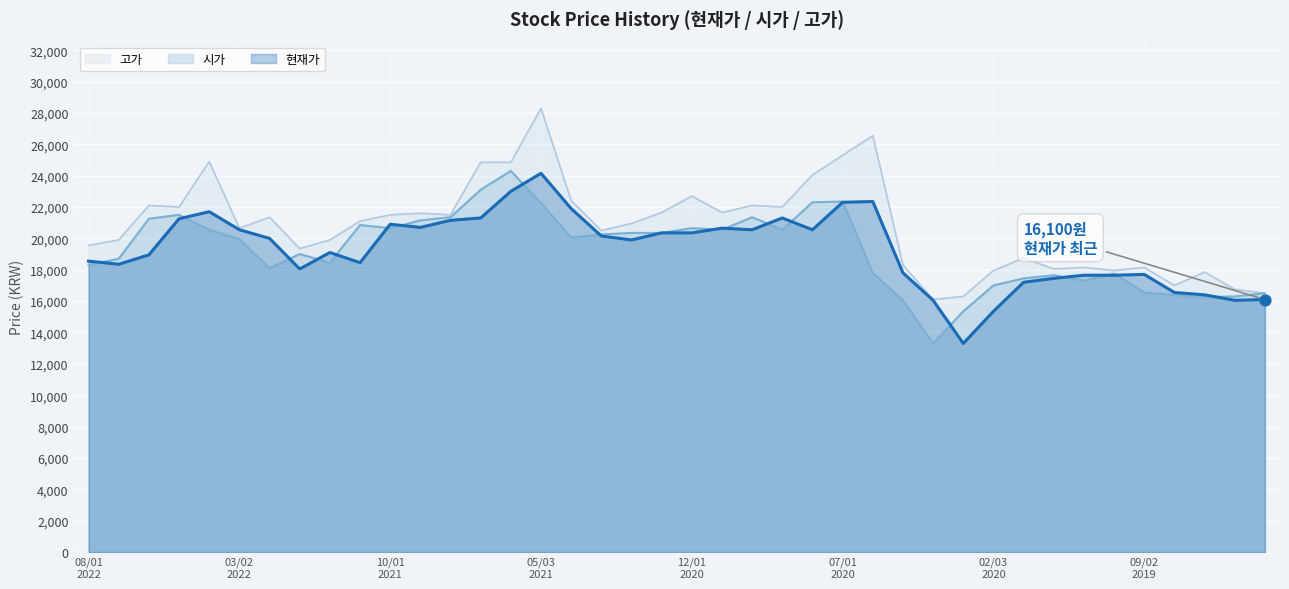

What is the highest value of the 시가 series?

24300